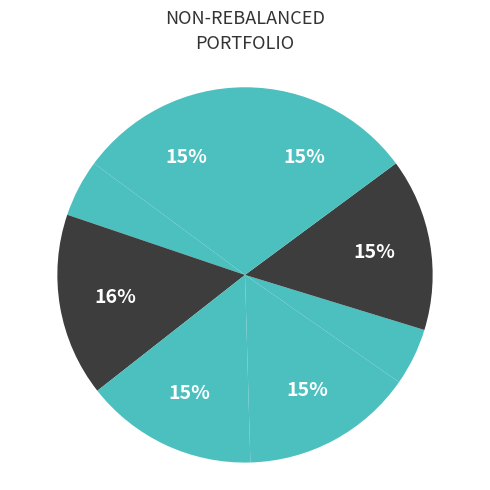

To the nearest percent, what is the difference between the largest and smallest slice percentages?

11%